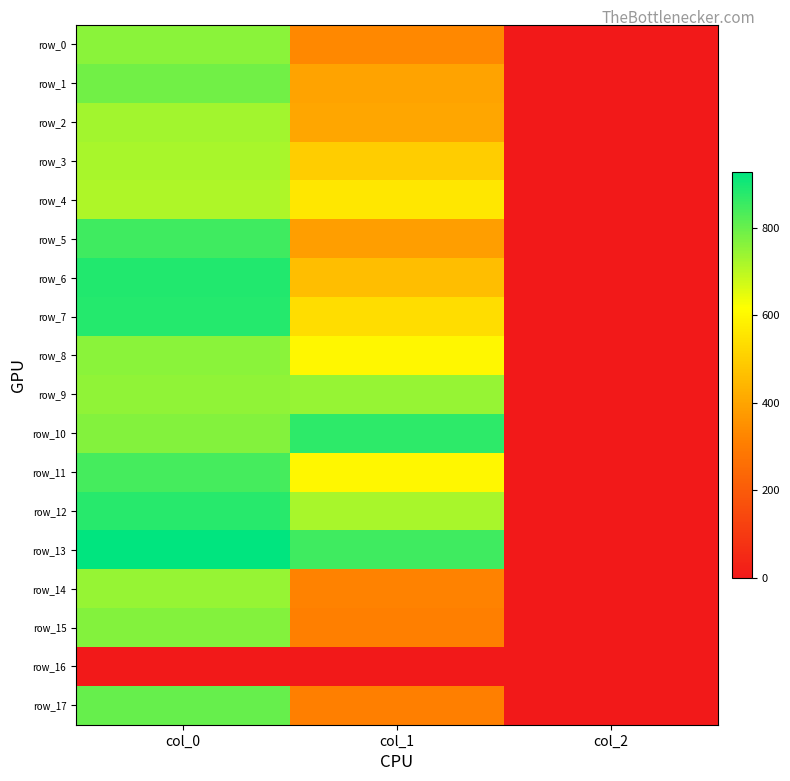

Between col_0 and col_2, which series saw the biggest shift?

row_13